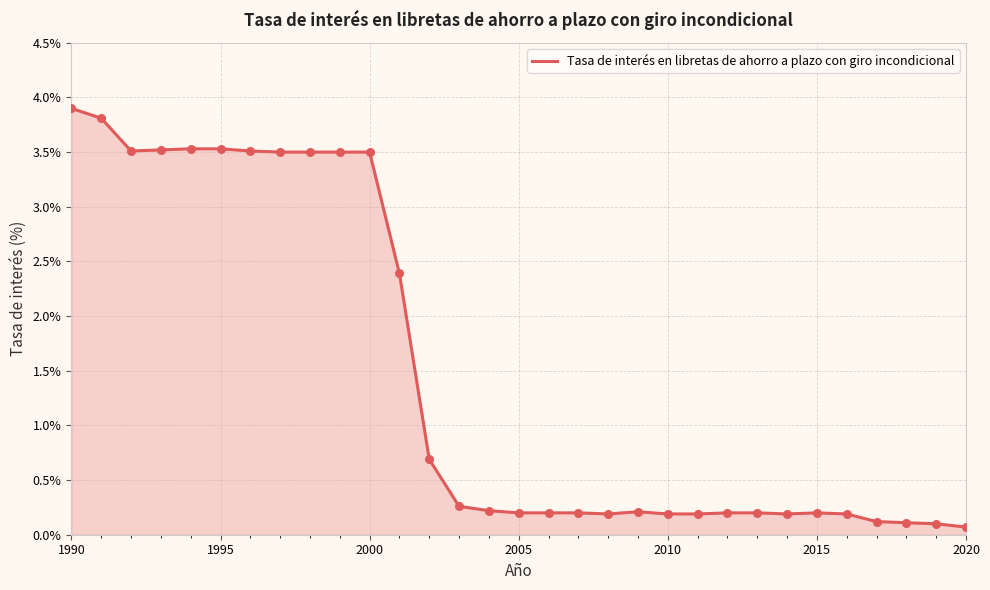

What is the difference between the maximum and minimum values?

3.8